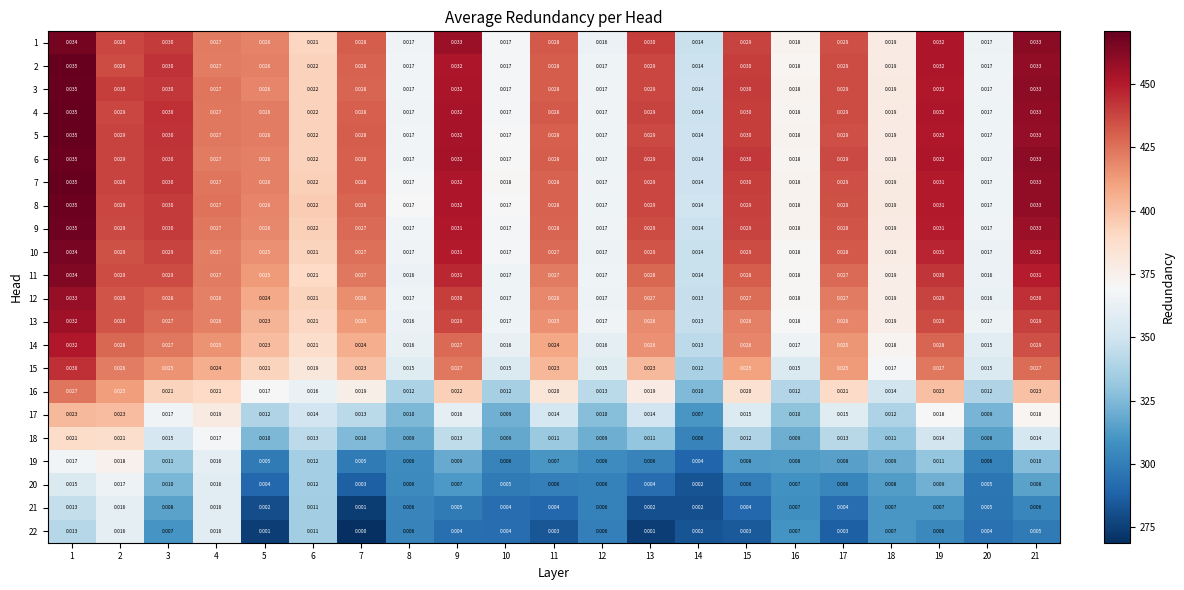

Is the value of 1 at 15 greater than the value of 21 at 18?

Yes